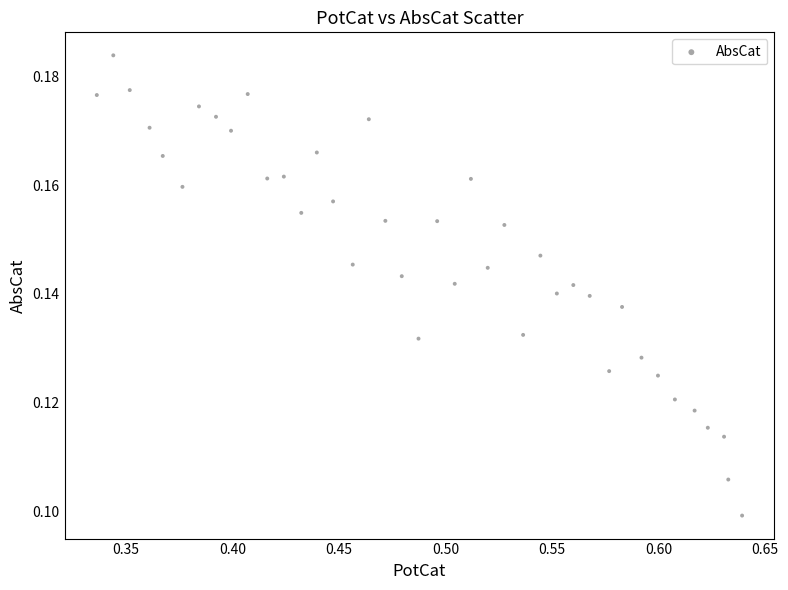

What is the range of X values (max minus min)?

0.3